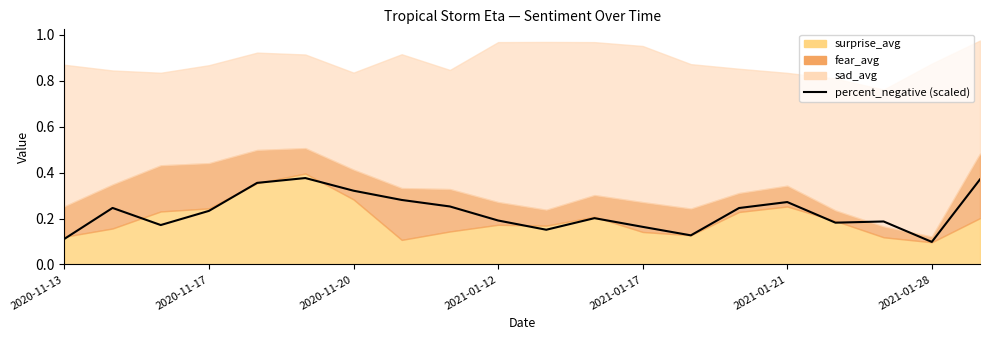

Is it true that the value at 2020-11-17 is 0.2?

True